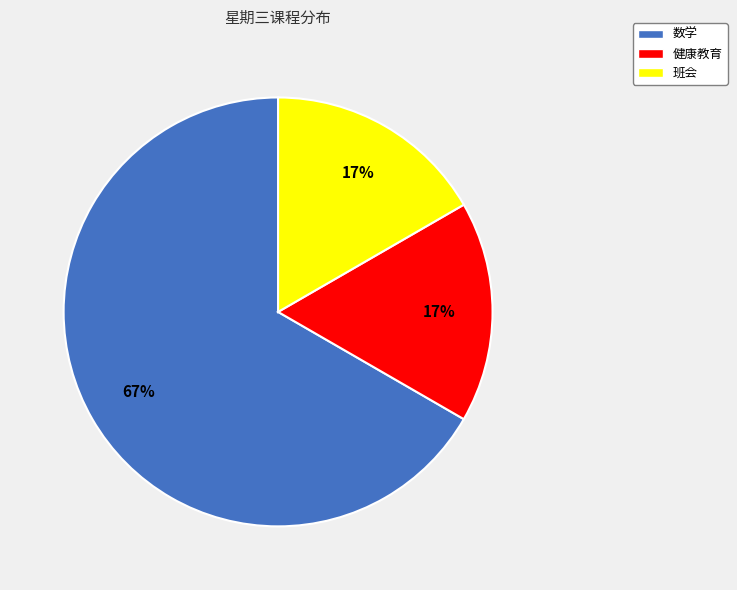

What is the largest slice in the pie chart?

数学